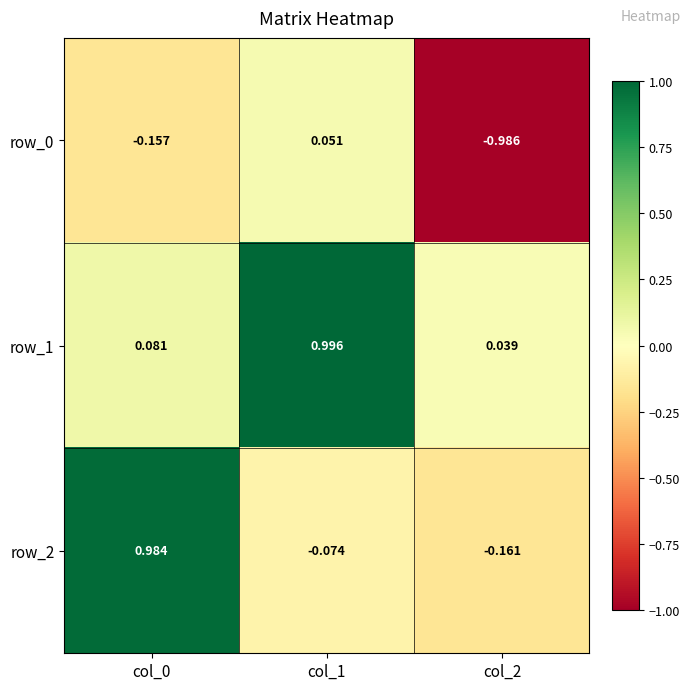

How many data points in row_0 are less than 0?

2